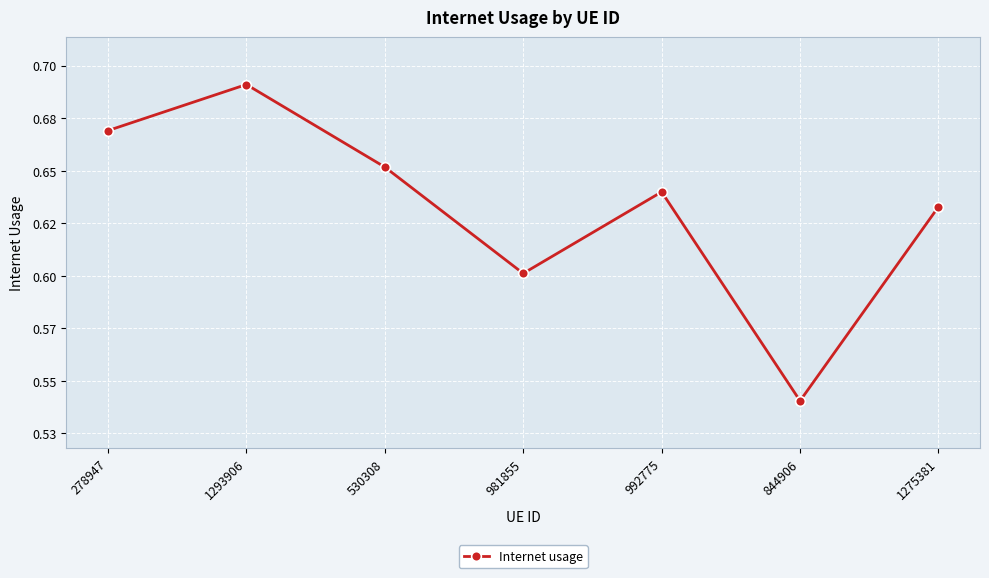

Is it true that the value at 844906 is 0.3?

False